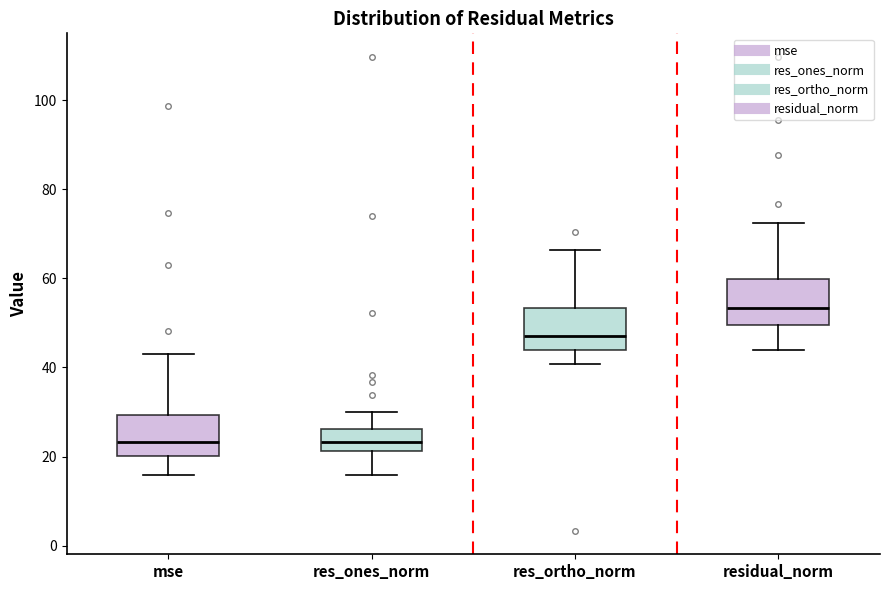

Reading left to right, transcribe this box plot: for each box, give where its median line is, the range the box spans, and where its two whiskers end, as read against the y-axis. The values are not printed on the chart, so give them approximately, as read against the axis.

mse: median 24, box 20 to 30, whiskers 16 to 42
res_ones_norm: median 24, box 22 to 26, whiskers 16 to 30
res_ortho_norm: median 48, box 44 to 54, whiskers 40 to 66
residual_norm: median 54, box 50 to 60, whiskers 44 to 72